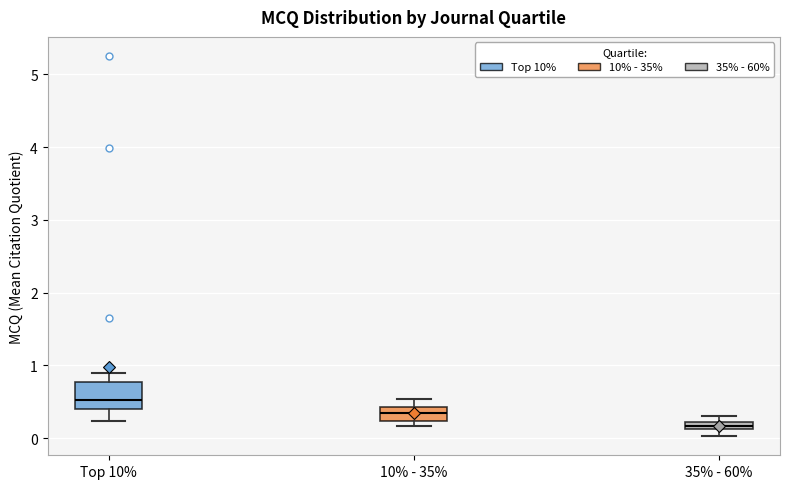

Which box is the tallest, from its lower edge to its upper edge?

Top 10%